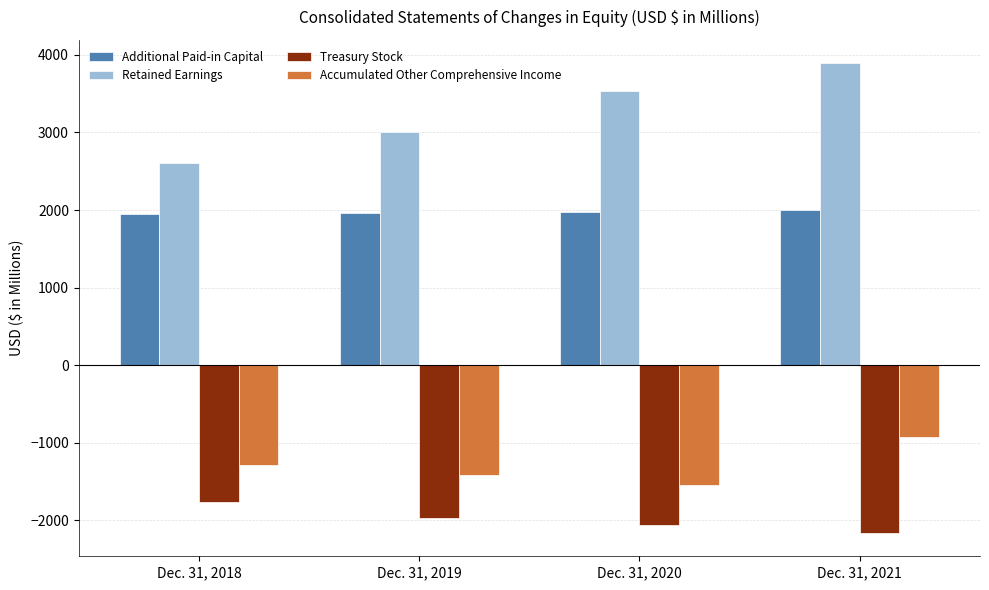

The Treasury Stock series shows -3769 at Dec. 31, 2021. True or false?

False